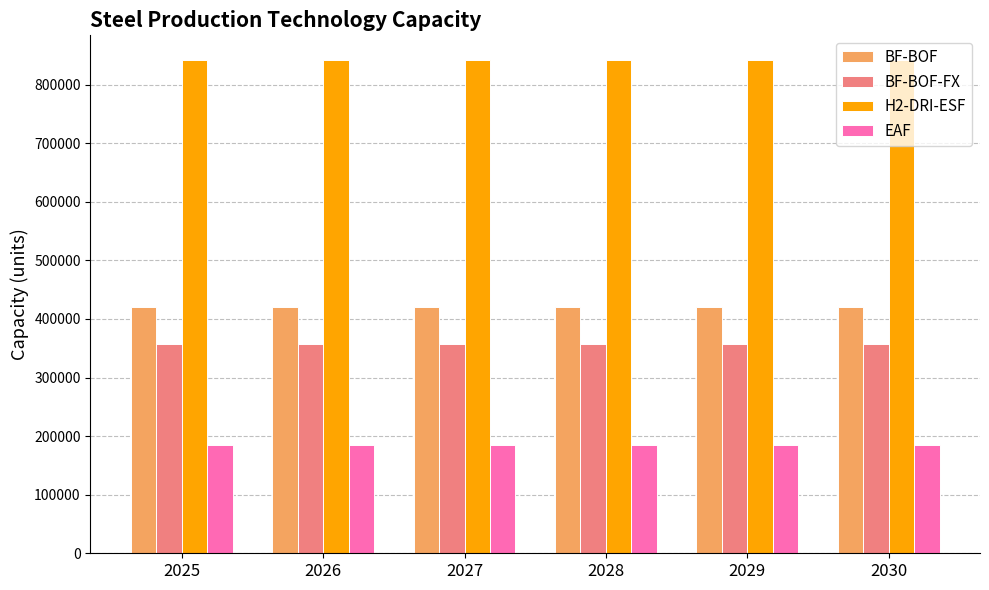

Reading left to right, extract all data points from this chart.

BF-BOF: 2025=421098.9	2026=421098.9	2027=421098.9	2028=421098.9	2029=421098.9	2030=421098.9
BF-BOF-FX: 2025=357934.1	2026=357934.1	2027=357934.1	2028=357934.1	2029=357934.1	2030=357934.1
H2-DRI-ESF: 2025=842197.8	2026=842197.8	2027=842197.8	2028=842197.8	2029=842197.8	2030=842197.8
EAF: 2025=185299.8	2026=185299.8	2027=185299.8	2028=185299.8	2029=185299.8	2030=185299.8